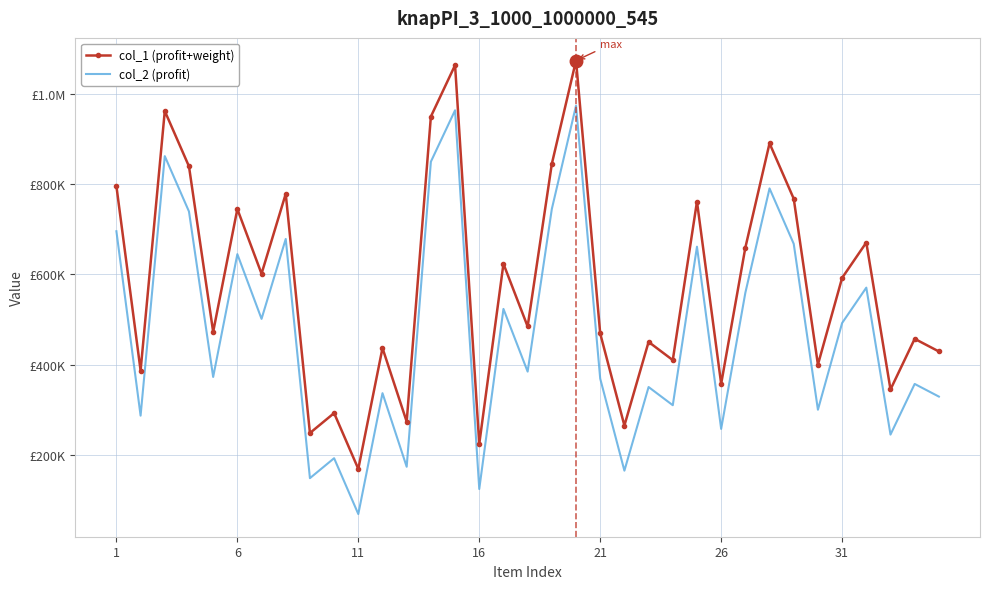

List the series in order of their peak value, lowest first.

col_2 (profit), col_1 (profit+weight)